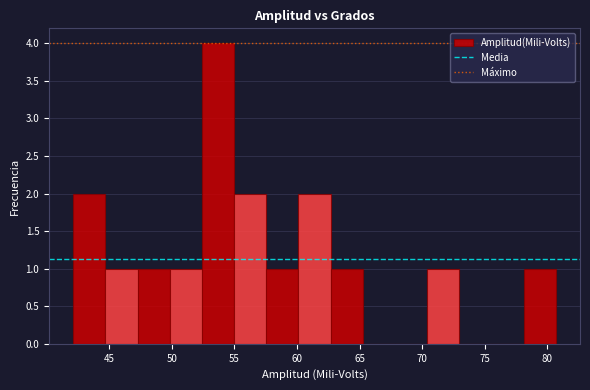

Reading left to right, list every bar in this chart as the range it spans on the x-axis followed by its height. Neither the bar edges nor the heights are printed on the chart, so give them approximately, as read against the axes.

42.0 to 44.5: 2
44.5 to 47.0: 1
47.0 to 50.0: 1
50.0 to 52.5: 1
52.5 to 55.0: 4
55.0 to 57.5: 2
57.5 to 60.0: 1
60.0 to 62.5: 2
62.5 to 65.5: 1
65.5 to 68.0: 0
68.0 to 70.5: 0
70.5 to 73.0: 1
73.0 to 75.5: 0
75.5 to 78.0: 0
78.0 to 80.5: 1